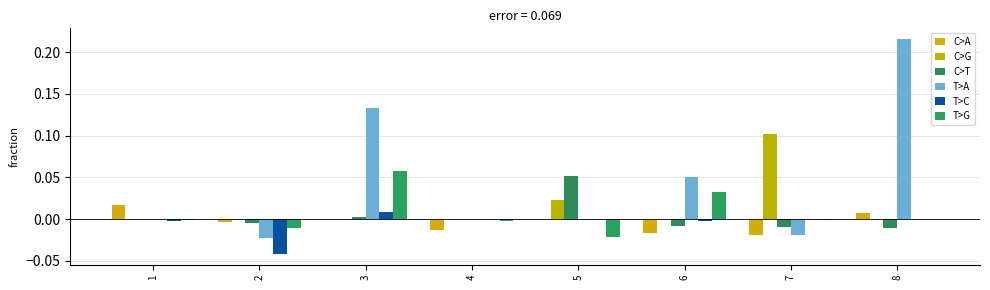

Are the bars horizontal?

No